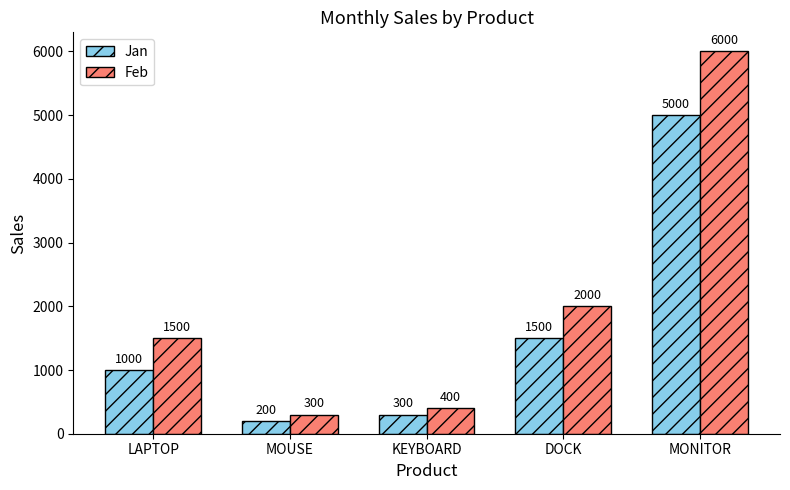

At LAPTOP, list the series in order from largest to smallest.

Feb, Jan